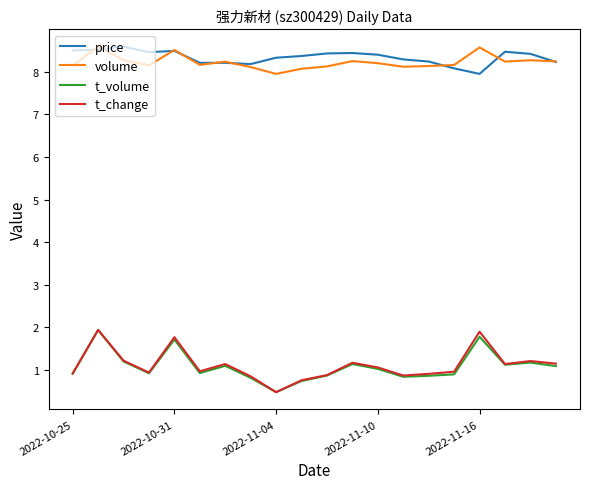

Is this an area chart (filled region under the line)?

No